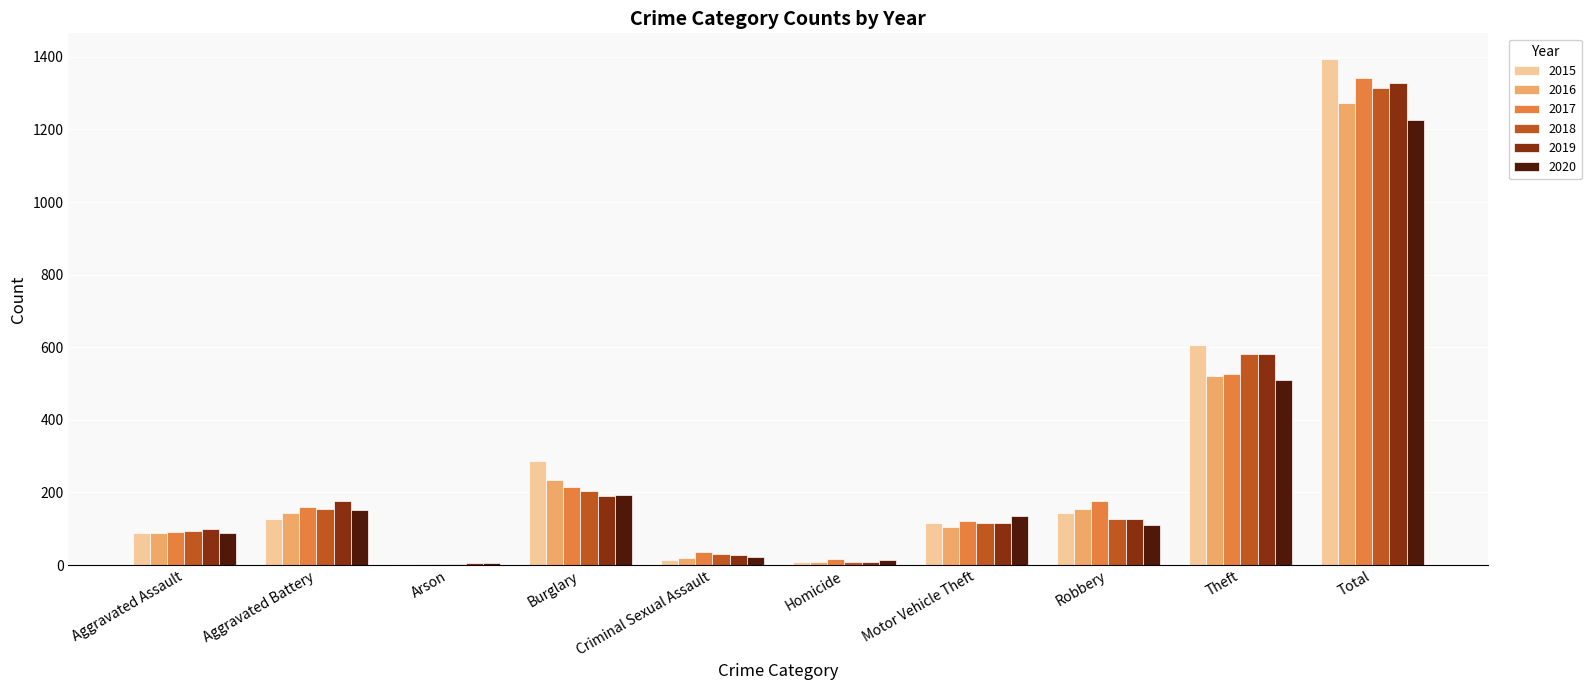

Is the value of 2020 at Motor Vehicle Theft greater than the value of 2016 at Total?

No